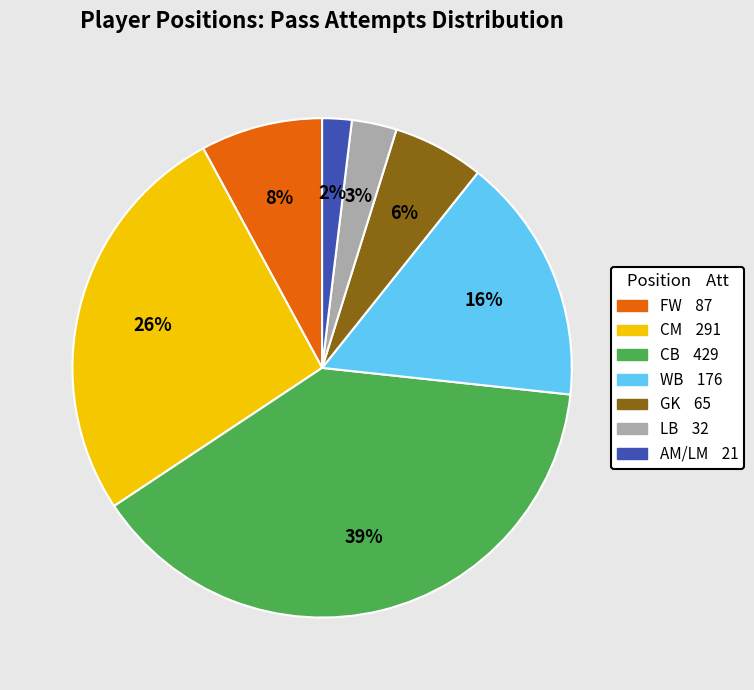

Do GK and CB together represent more than half of the pie?

No